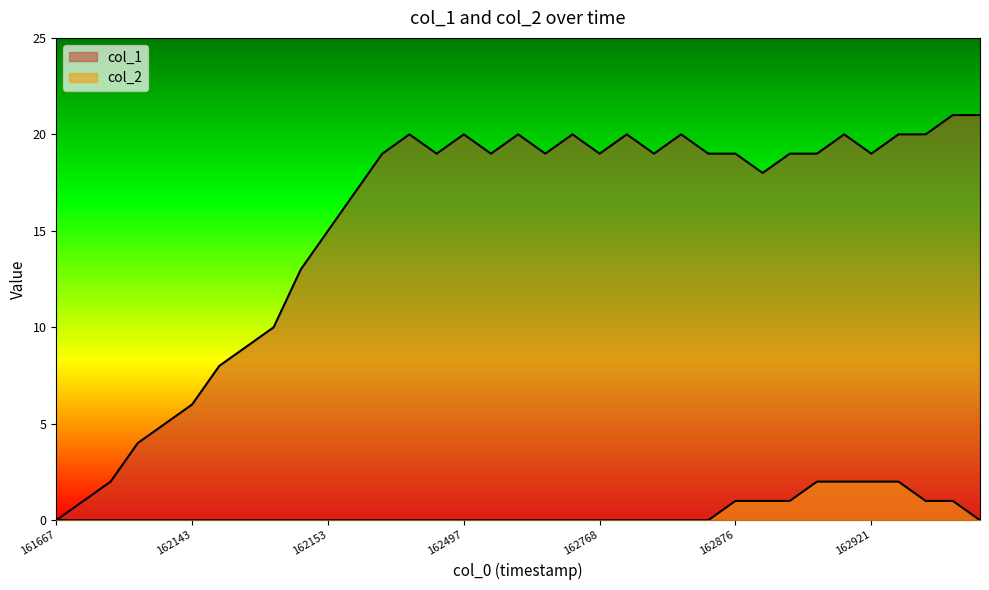

At which label is col_1 closest to 10?

8